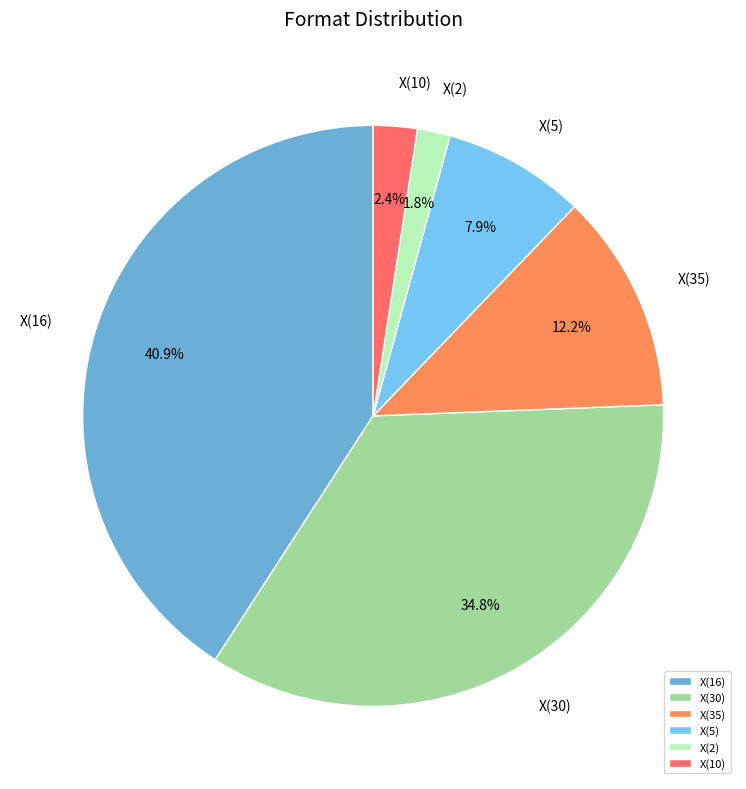

To the nearest percent, what is the difference between the X(10) and X(2) slice percentages?

1%